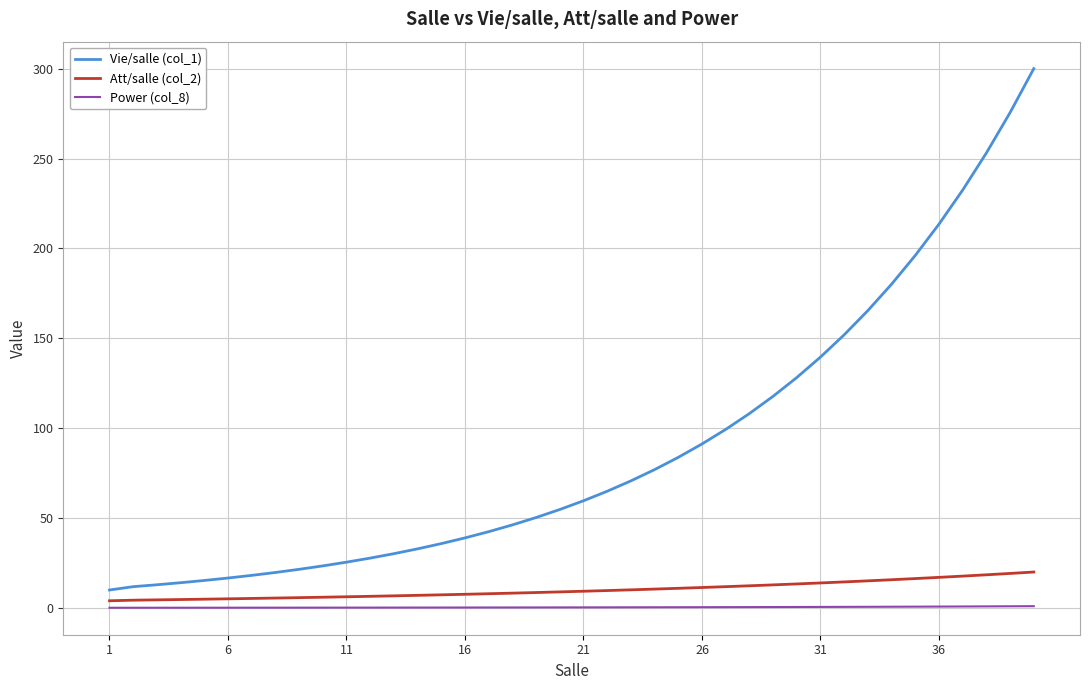

Rank the series by their maximum value, from lowest to highest.

Power (col_8), Att/salle (col_2), Vie/salle (col_1)